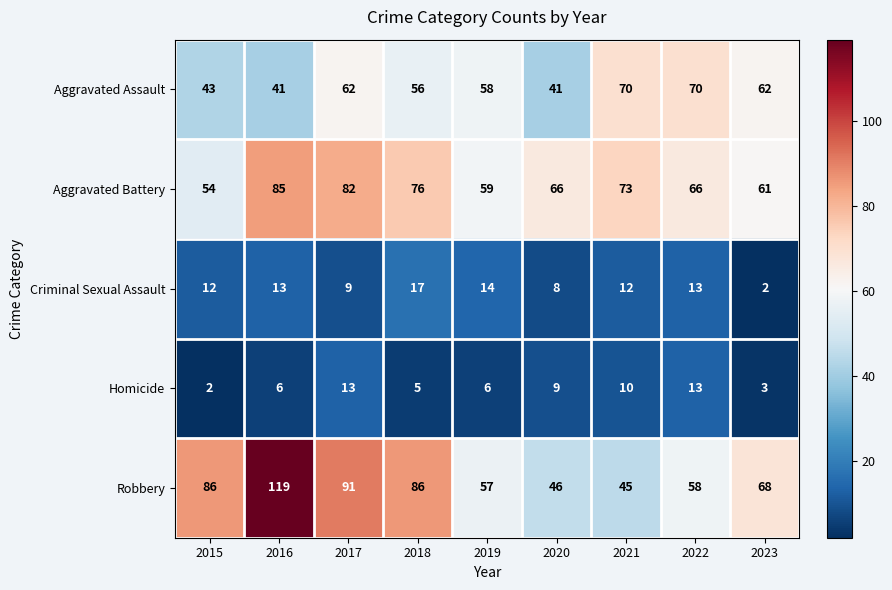

Which series has the widest spread of values?

Robbery